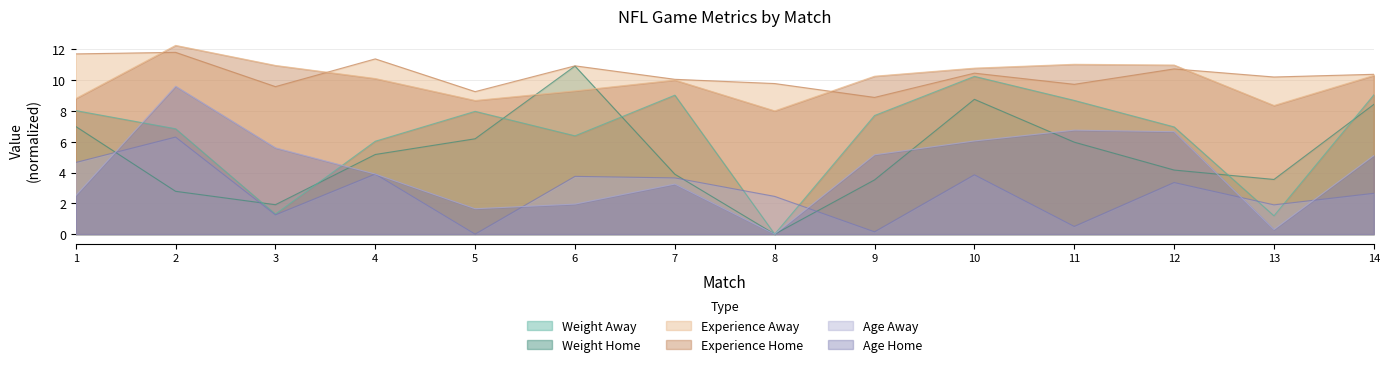

True or false: Age Away and Age Home cross at least once.

True